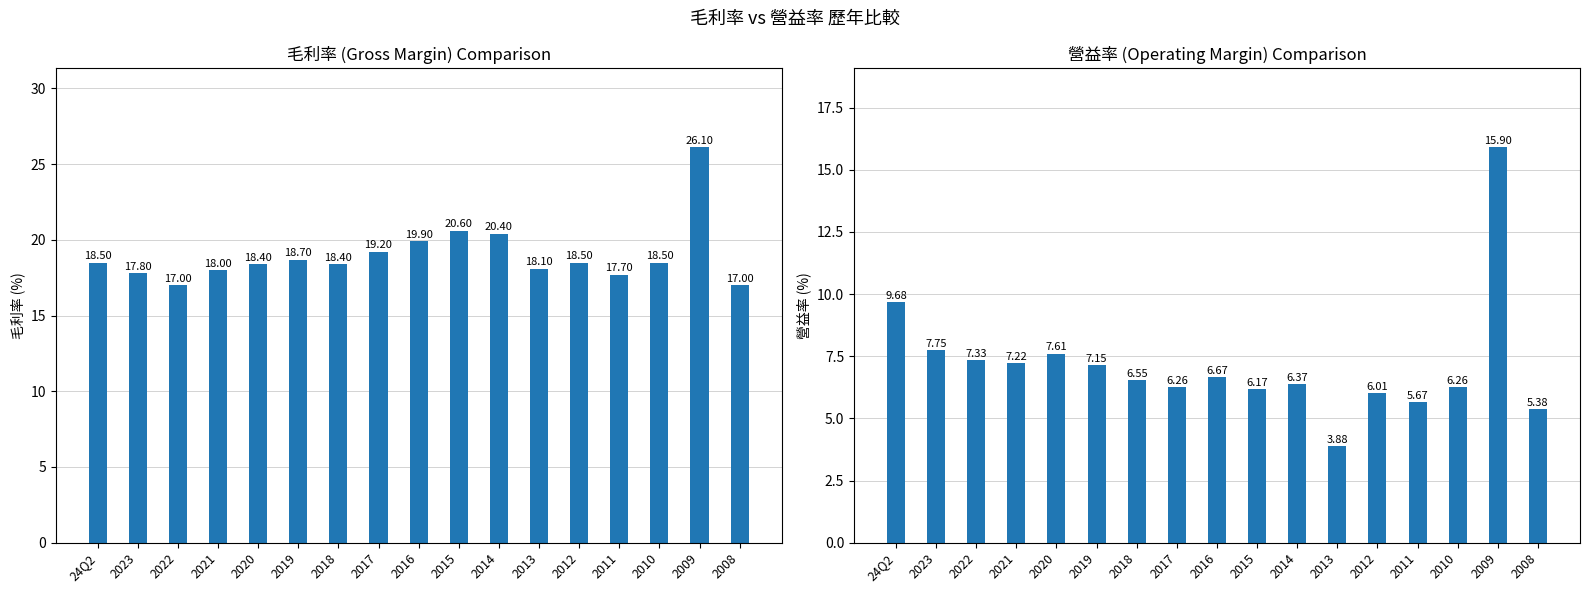

Reading right to left, transcribe all the data shown in this chart.

毛利率(%): 2008=17.0	2009=26.1	2010=18.5	2011=17.7	2012=18.5	2013=18.1	2014=20.4	2015=20.6	2016=19.9	2017=19.2	2018=18.4	2019=18.7	2020=18.4	2021=18.0	2022=17.0	2023=17.8	24Q2=18.5
營益率(%): 2008=5.4	2009=15.9	2010=6.3	2011=5.7	2012=6.0	2013=3.9	2014=6.4	2015=6.2	2016=6.7	2017=6.3	2018=6.5	2019=7.2	2020=7.6	2021=7.2	2022=7.3	2023=7.8	24Q2=9.7